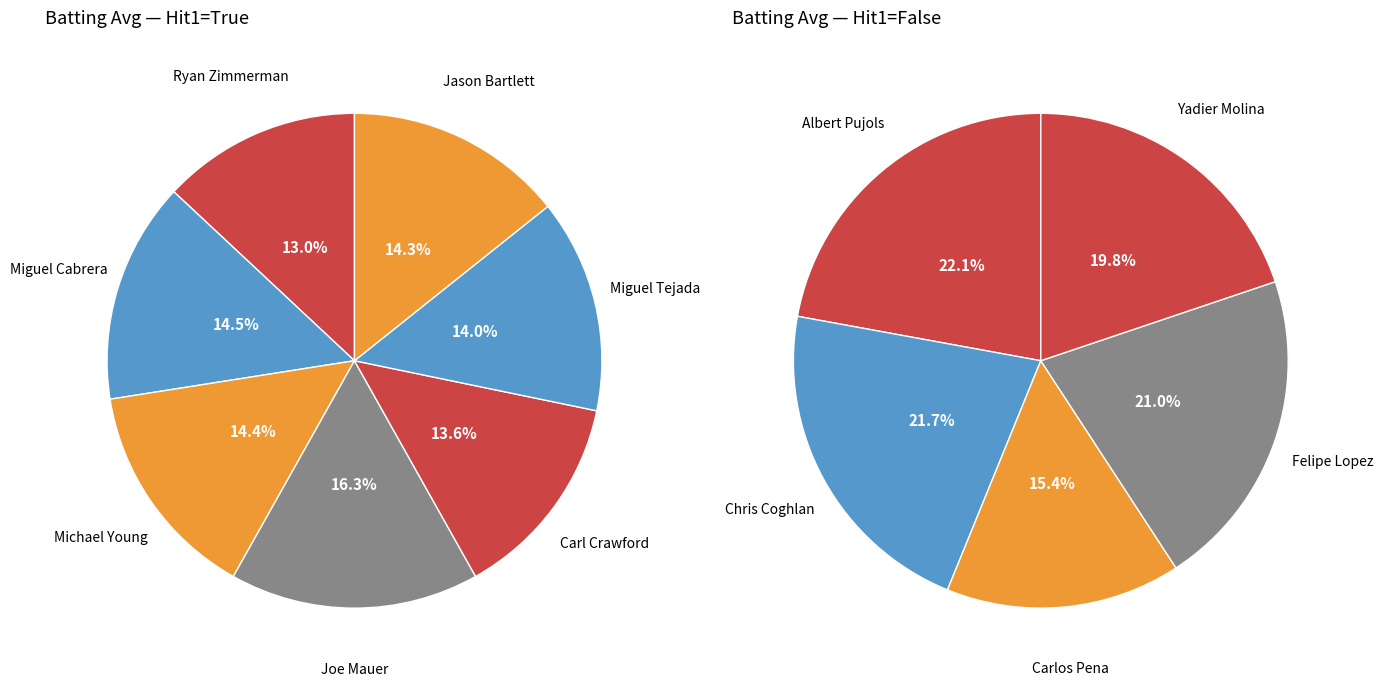

Which category has the biggest portion of the pie?

Joe Mauer